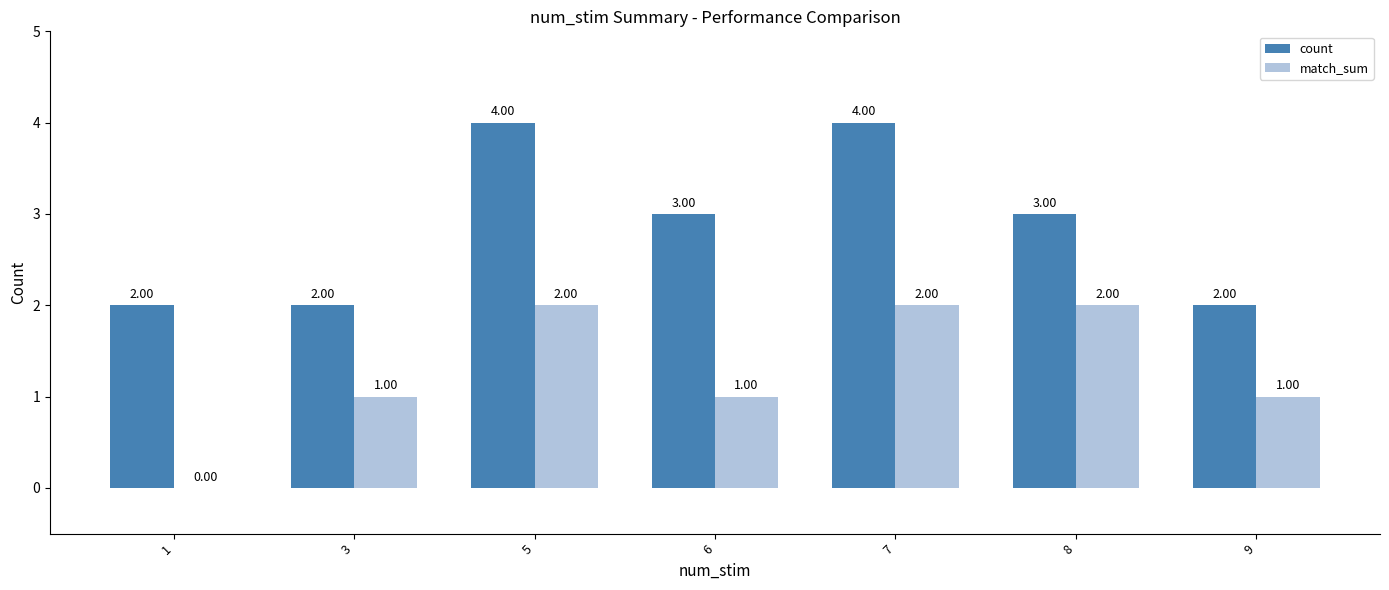

Which series has the largest total across all categories?

count